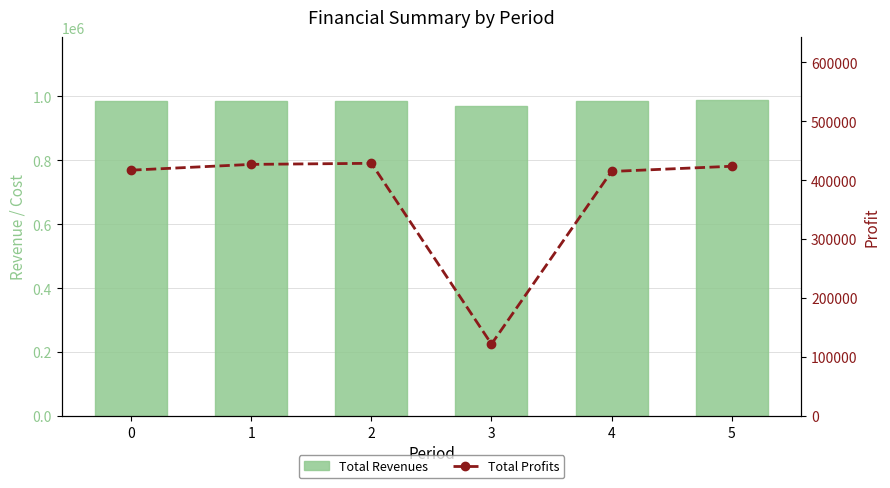

At which category is the sum across all series the highest?

2